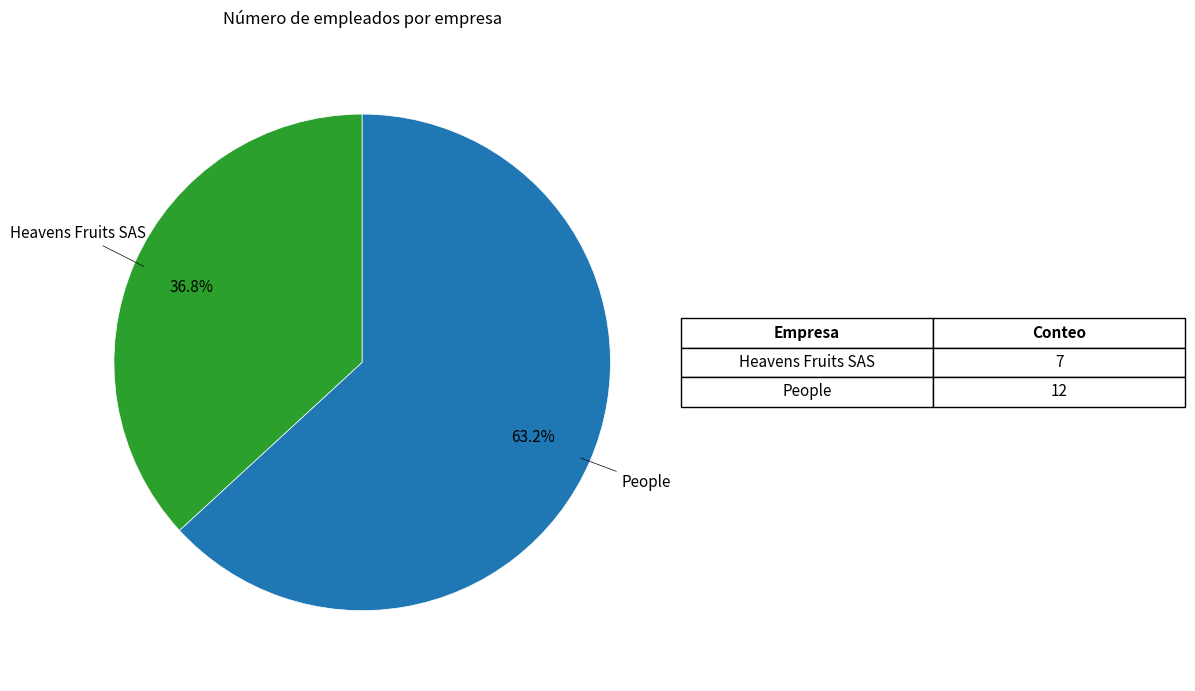

Is there any slice that represents more than half of the pie?

Yes